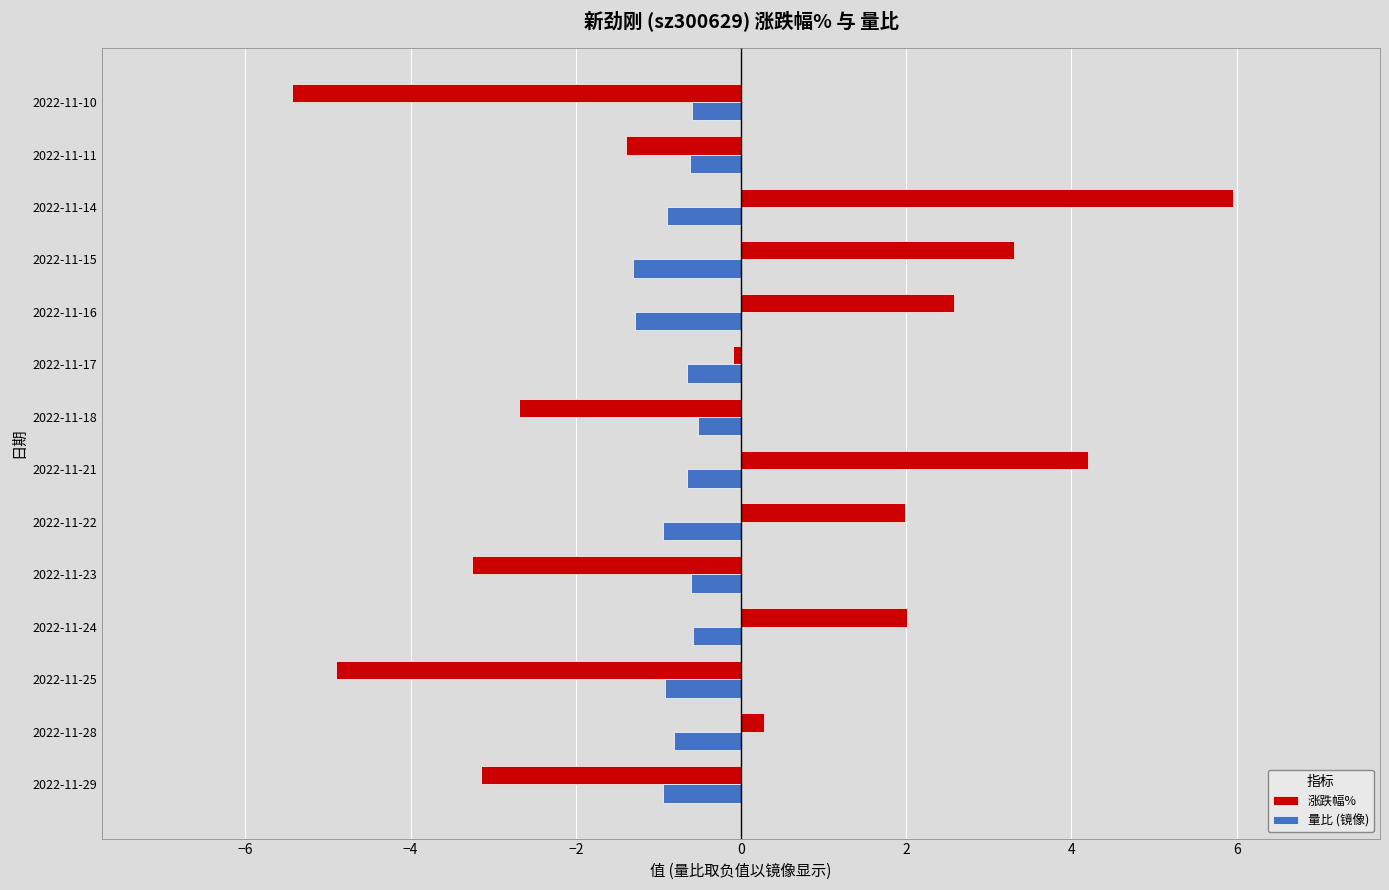

What is the total value across all series at 2022-11-15?

2.0